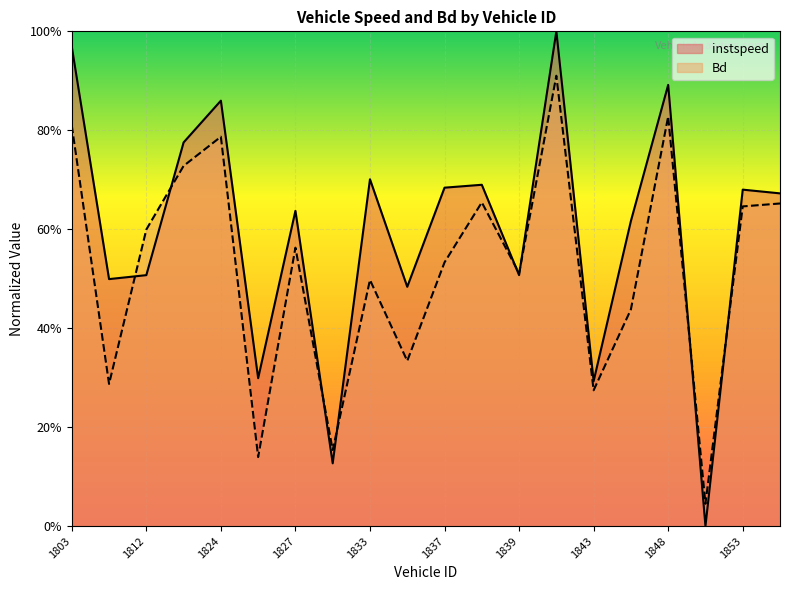

What is the sum of the instspeed values at 1848 and 1836?

1.4